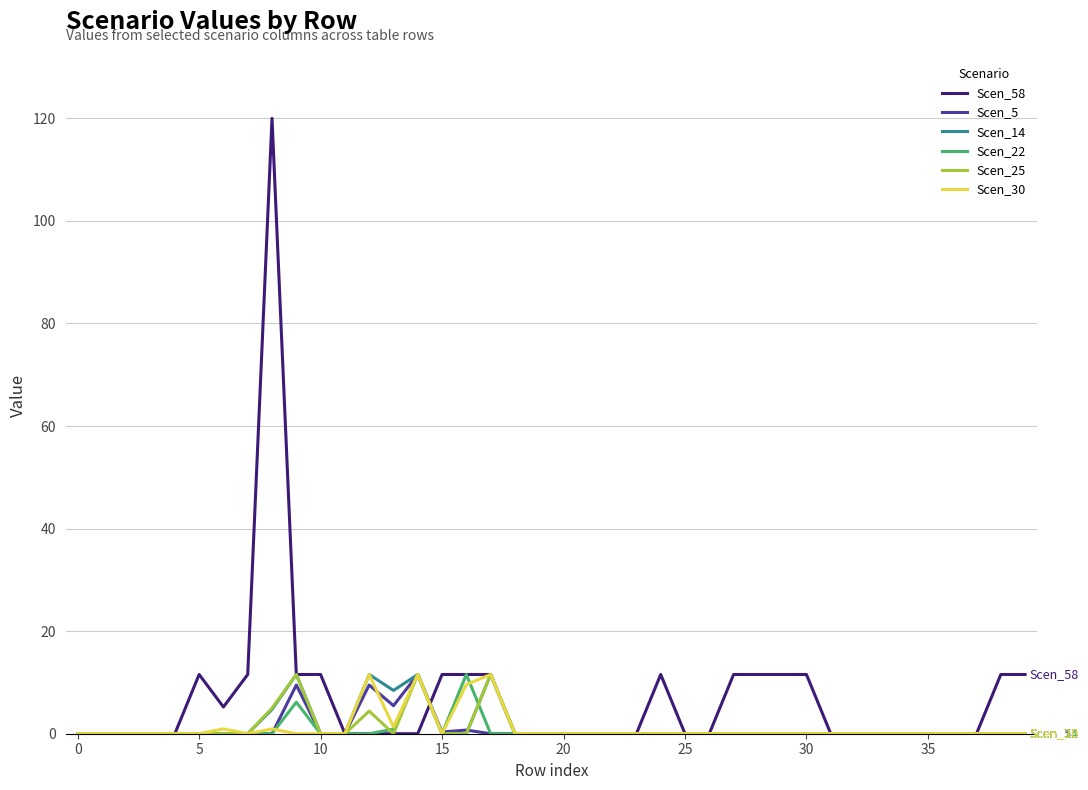

Which series has the largest total across all categories?

Scen_58